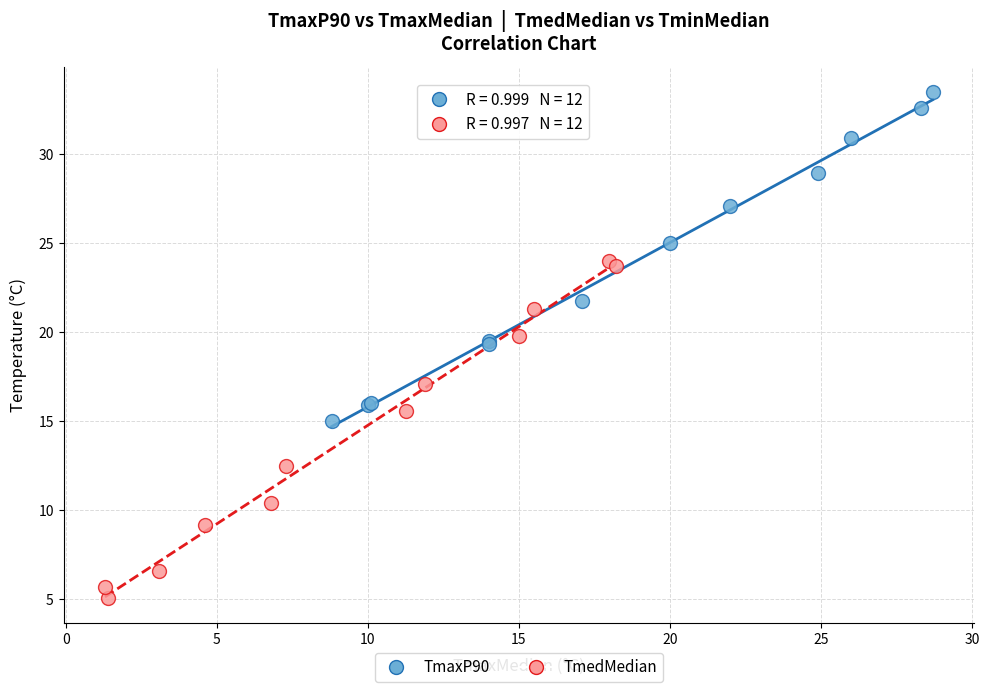

Which series has the widest spread of Y values?

TmedMedian